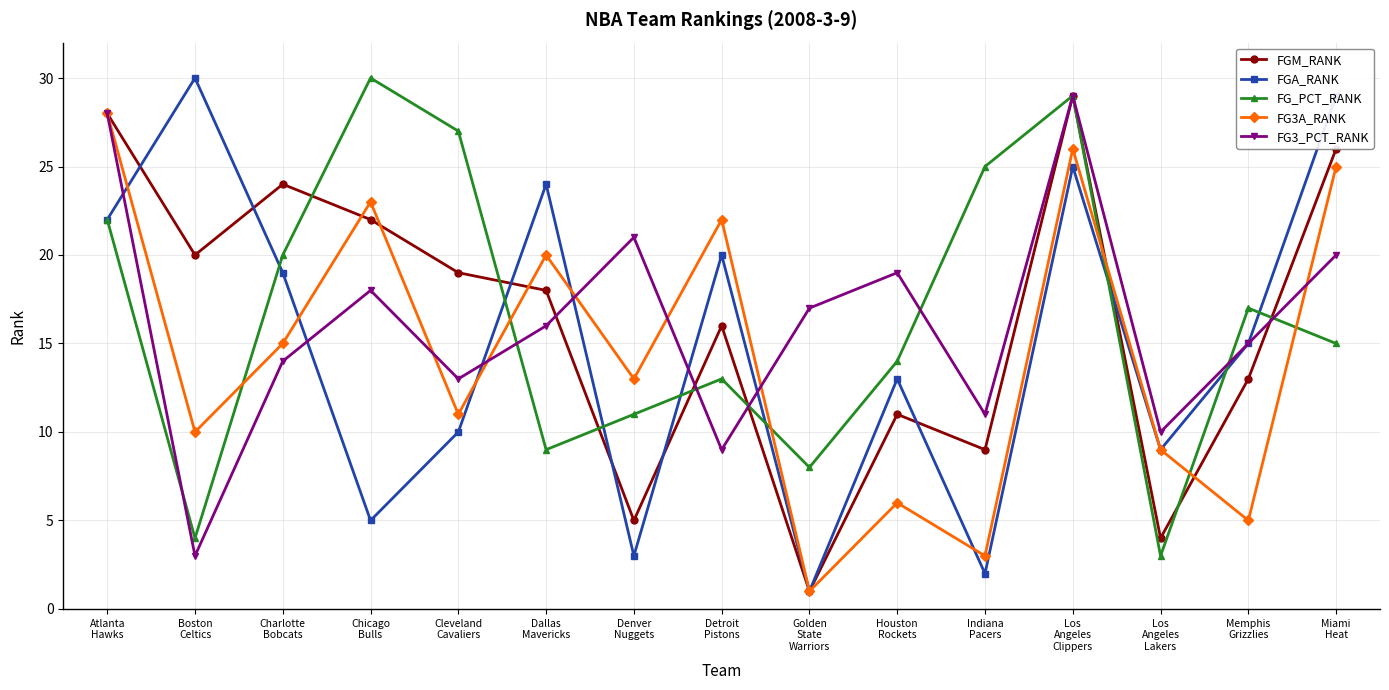

What is the minimum value for FGM_RANK?

1